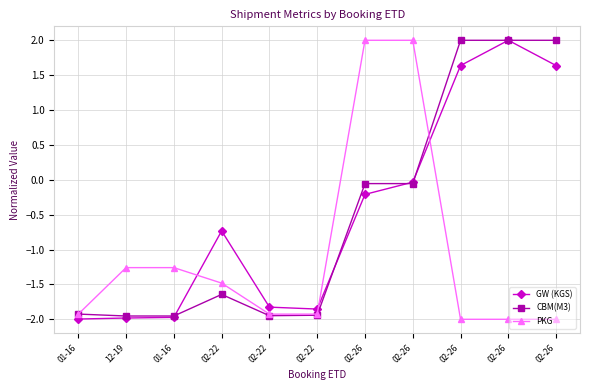

Between which two adjacent categories do GW (KGS) and PKG first intersect?

01-16 and 02-22